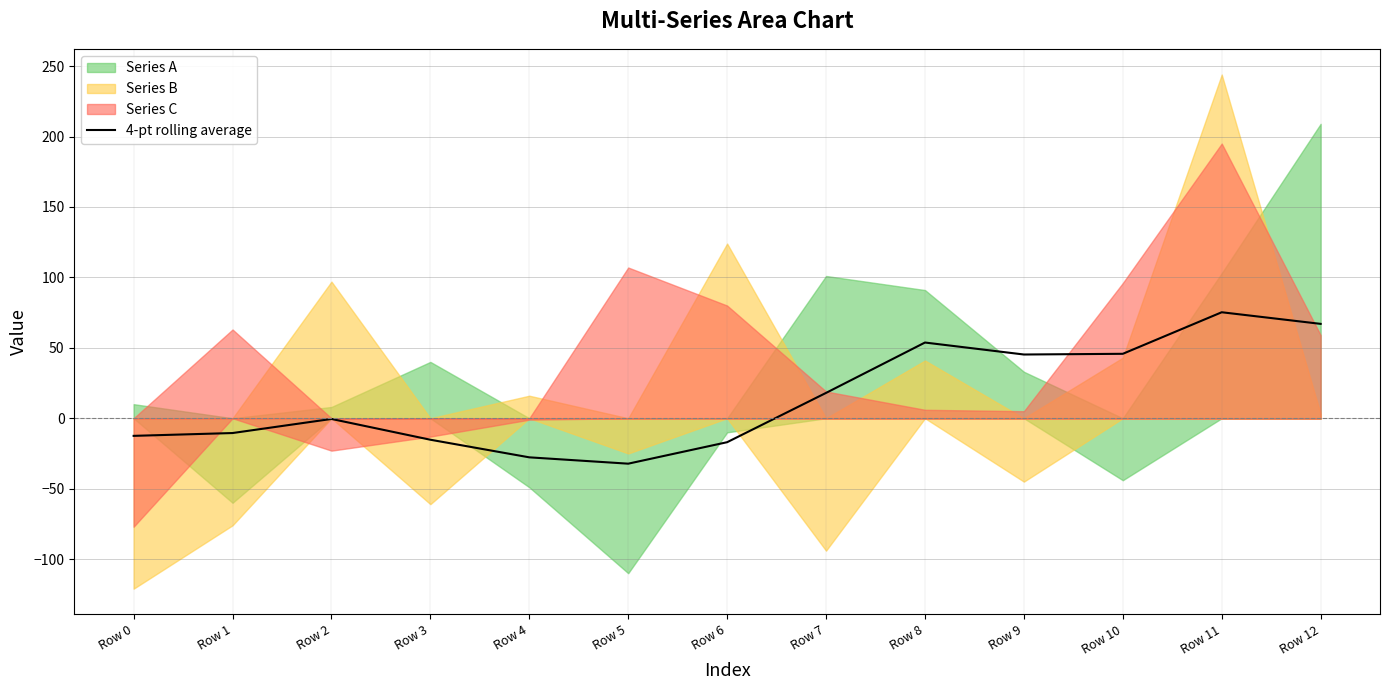

How many data points are less than 0?

7